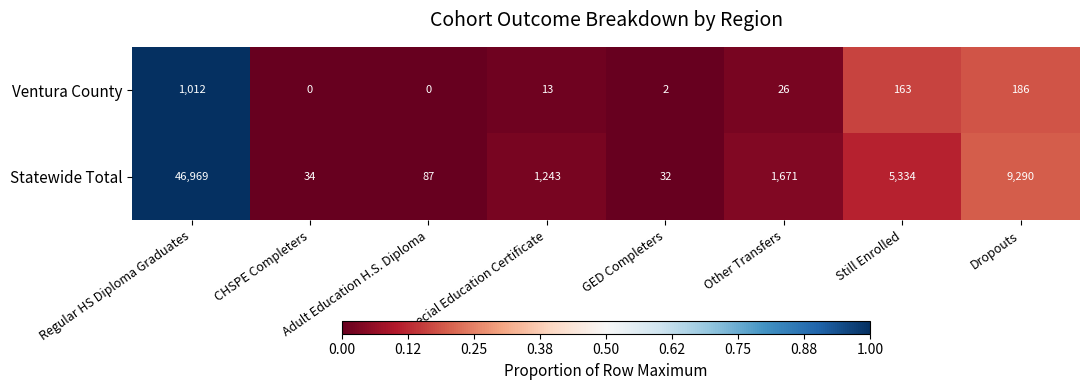

Which series changed the most between Regular HS Diploma Graduates and Other Transfers?

Statewide Total